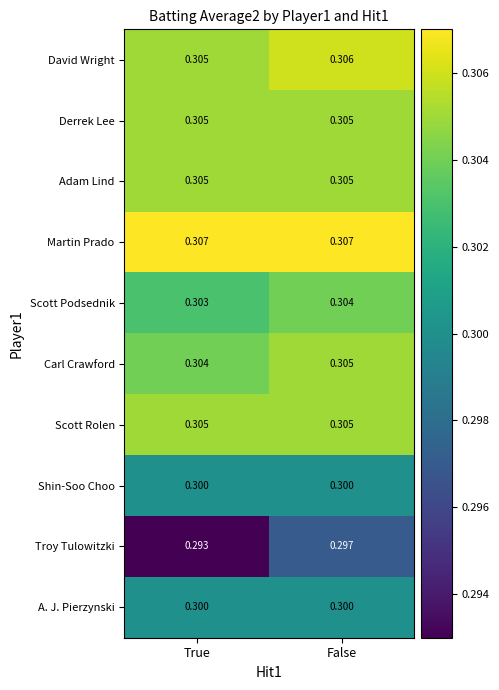

Between True and False, which series saw the biggest shift?

Troy Tulowitzki